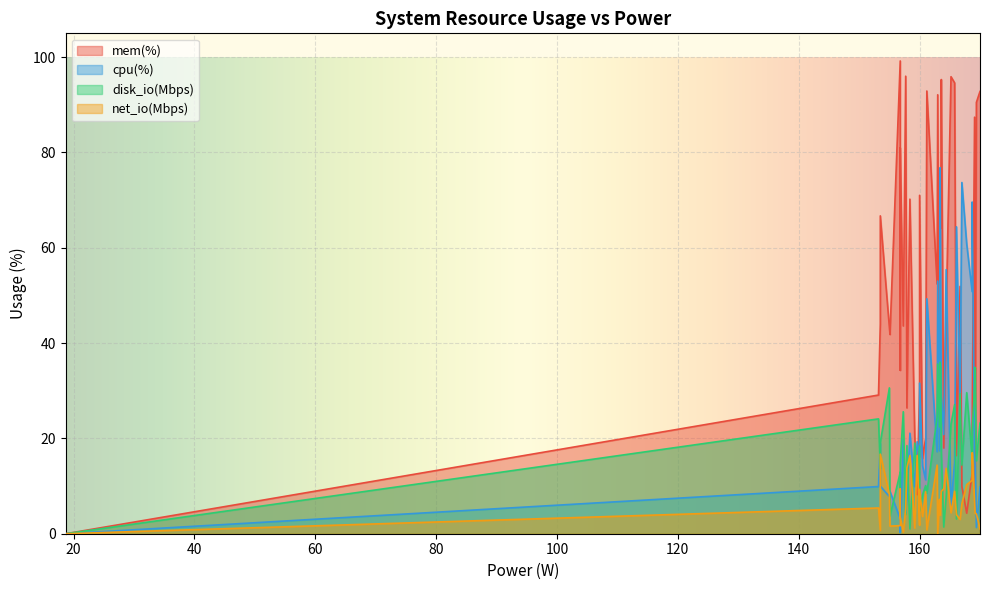

Does the chart display data point markers on the line(s)?

No